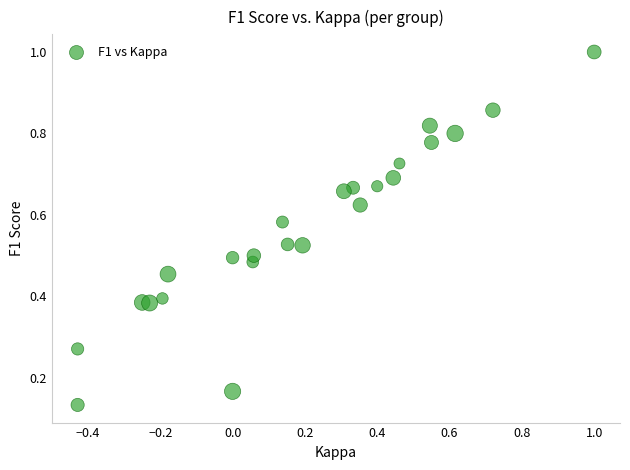

What is the range of X values (max minus min)?

1.4